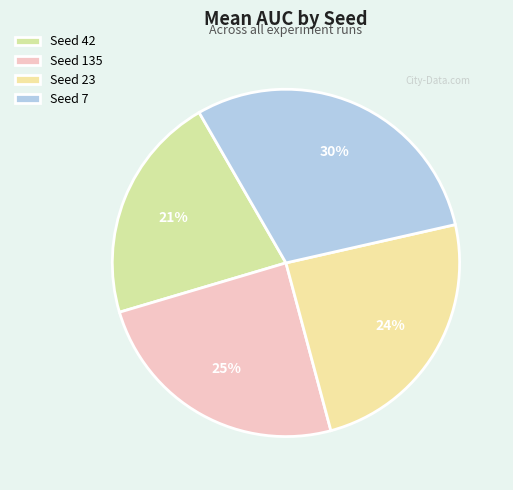

Count the number of slices in the pie.

4